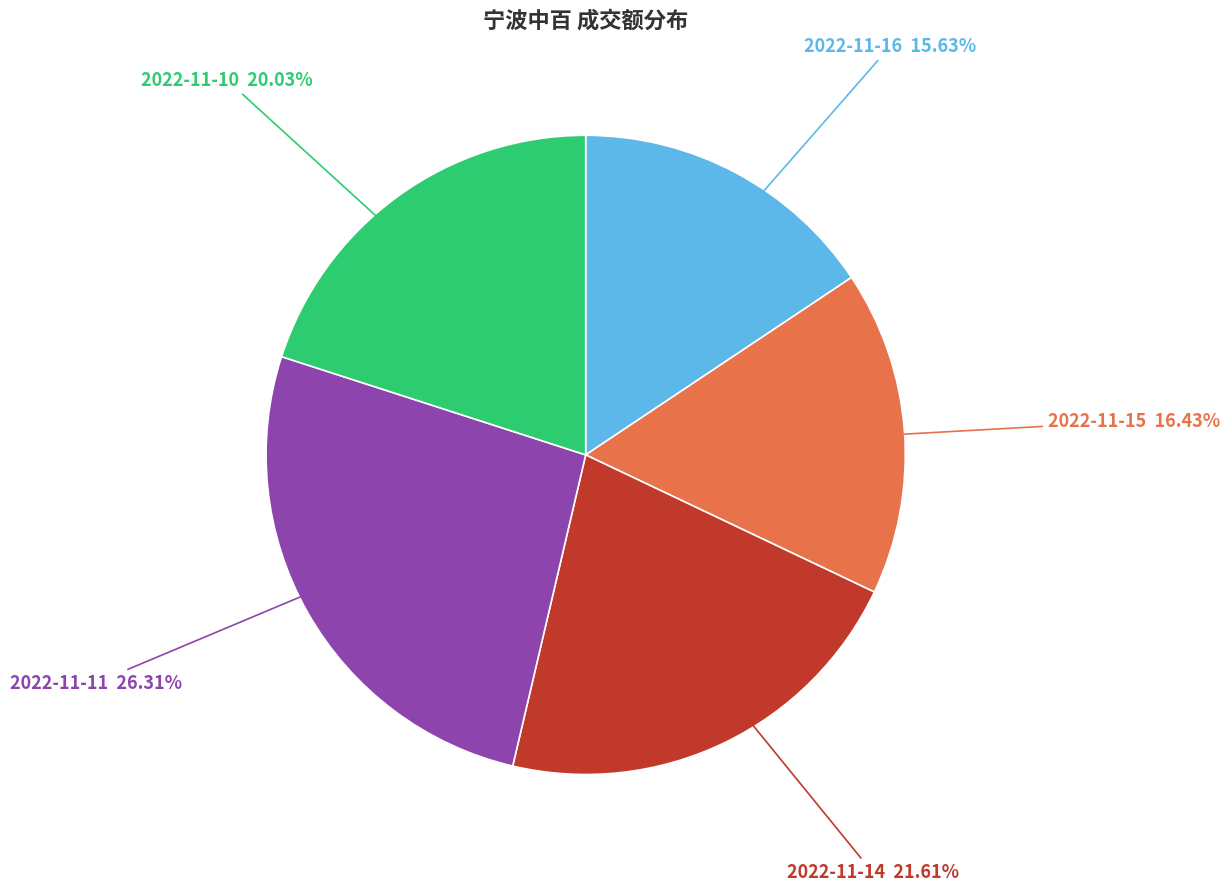

Is there any slice that represents more than half of the pie?

No